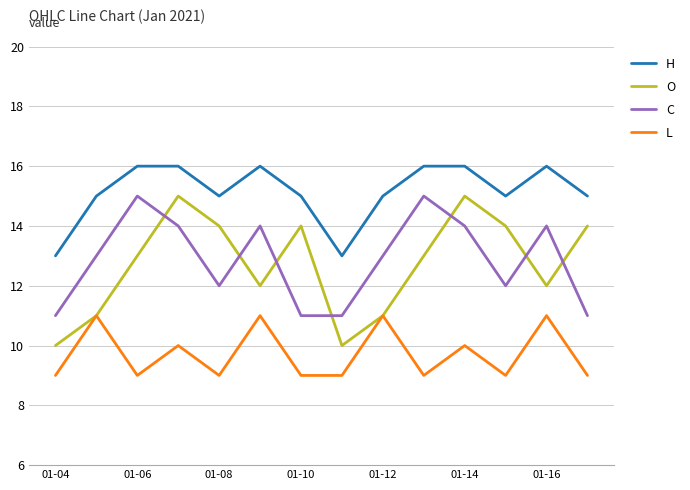

How many O values are between 11 and 14?

10